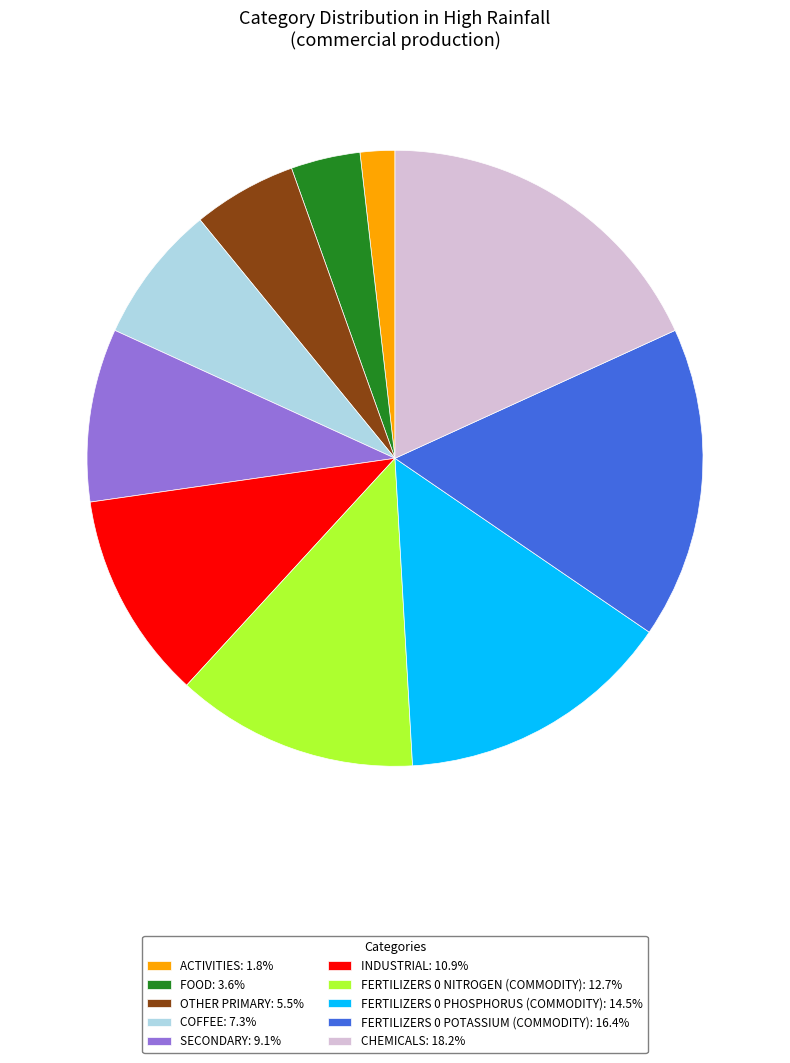

Combined, do FERTILIZERS 0 POTASSIUM (COMMODITY): 16.4% and ACTIVITIES: 1.8% account for over 50%?

No